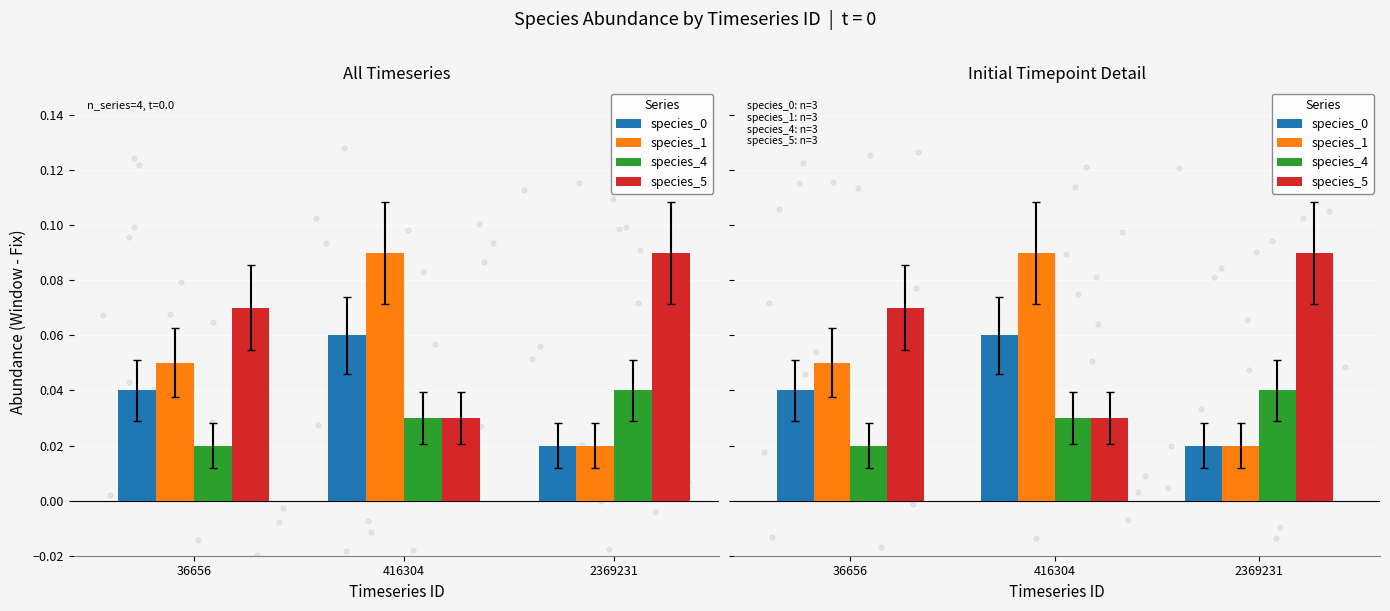

Is the value of species_0 at 36656 greater than the value of species_1 at 36656?

No